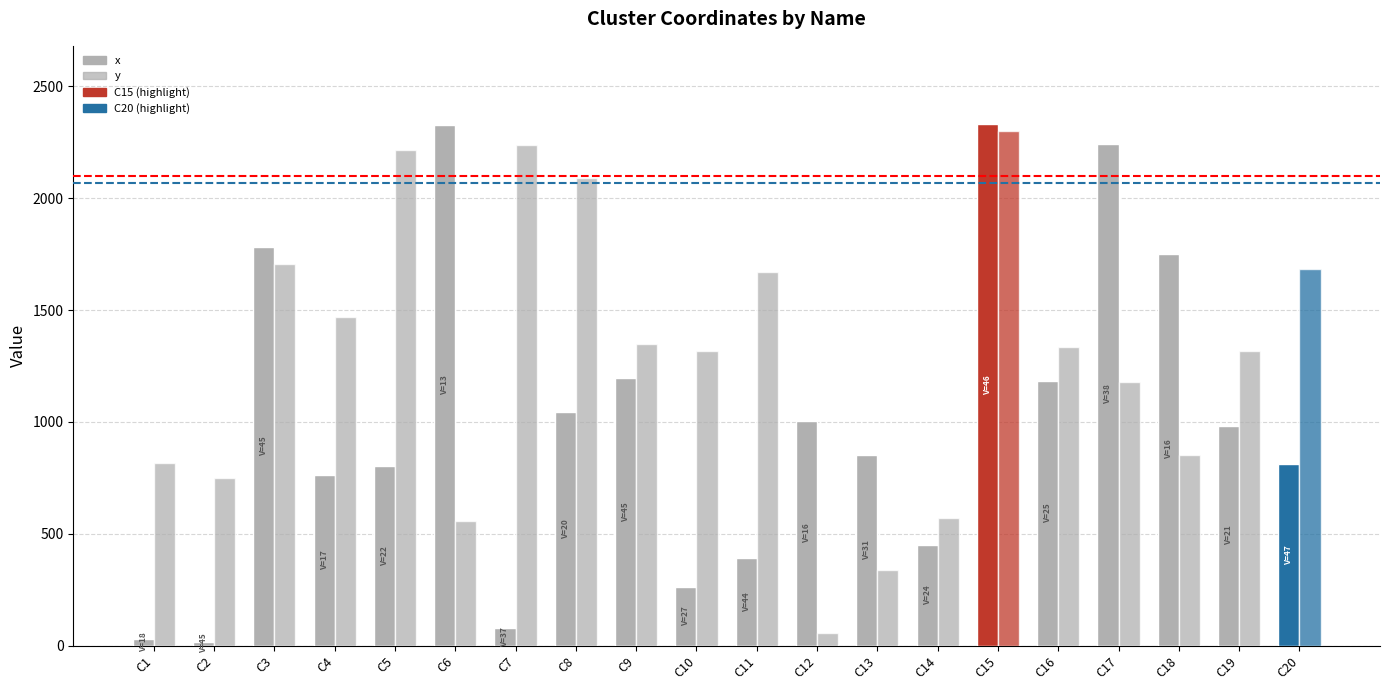

How many data points in x are less than 983?

10